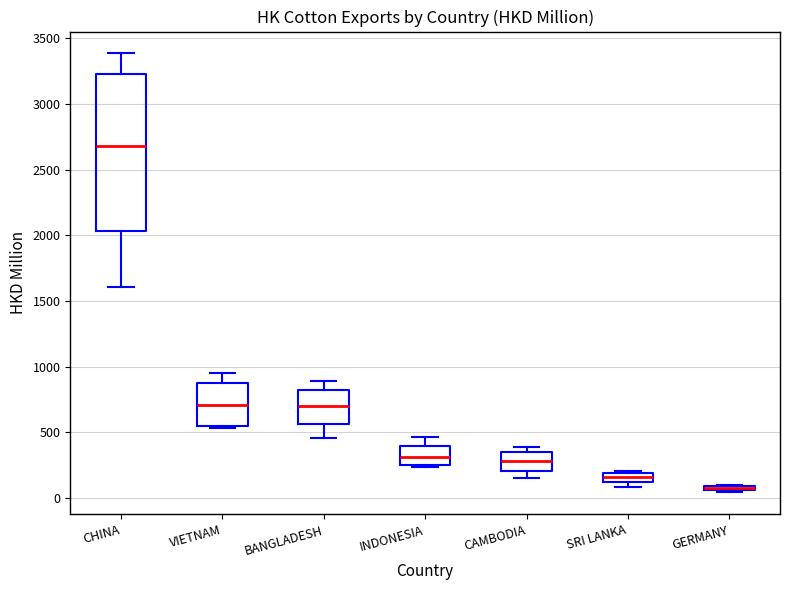

Which box's median line is the lowest?

GERMANY